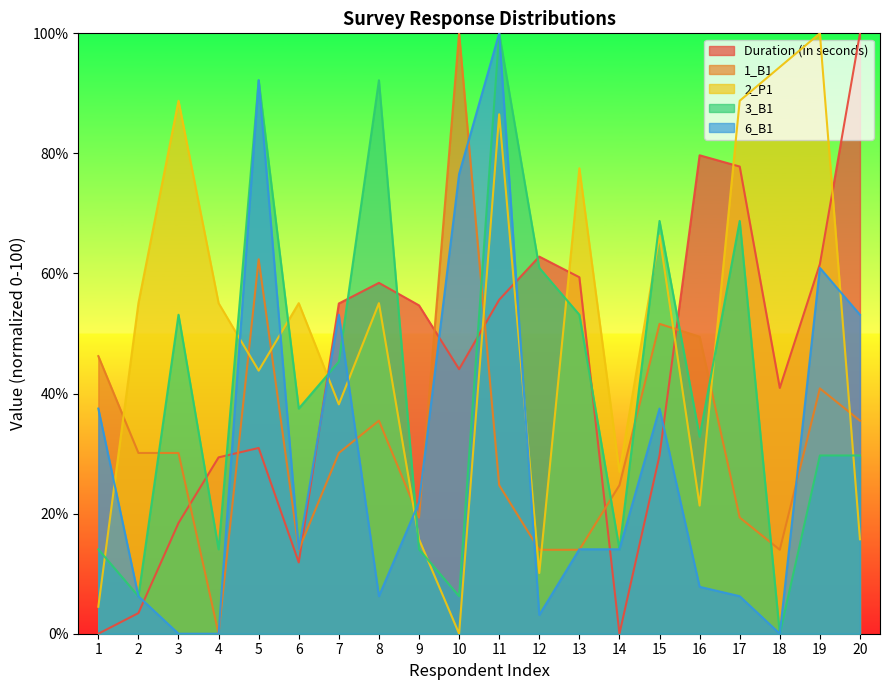

What is the total value across all series at 19?

293.0